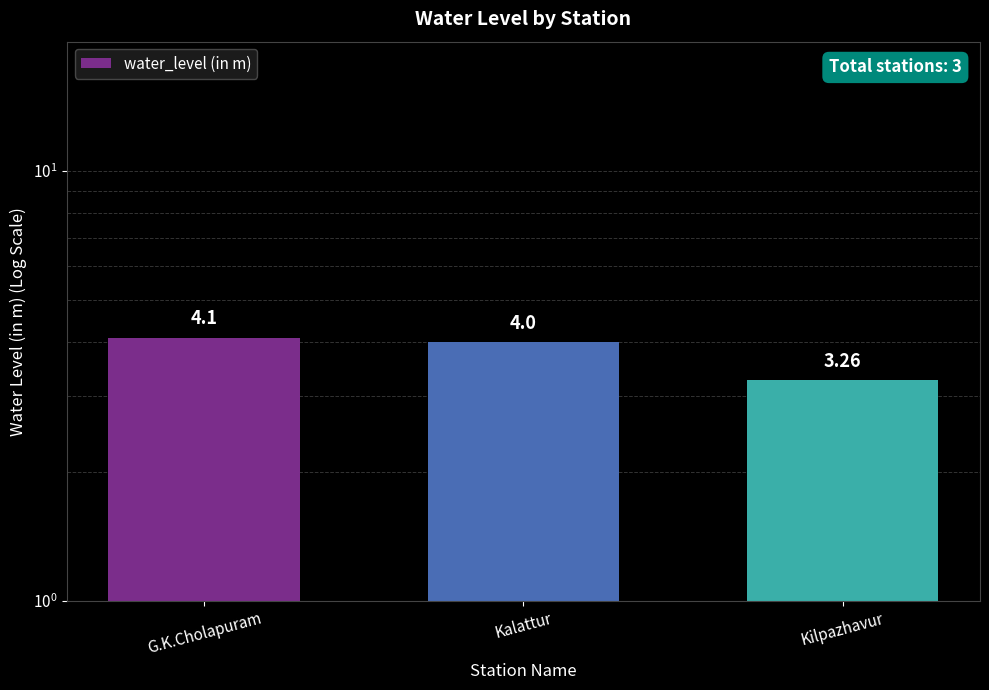

What position from the left is Kilpazhavur?

3